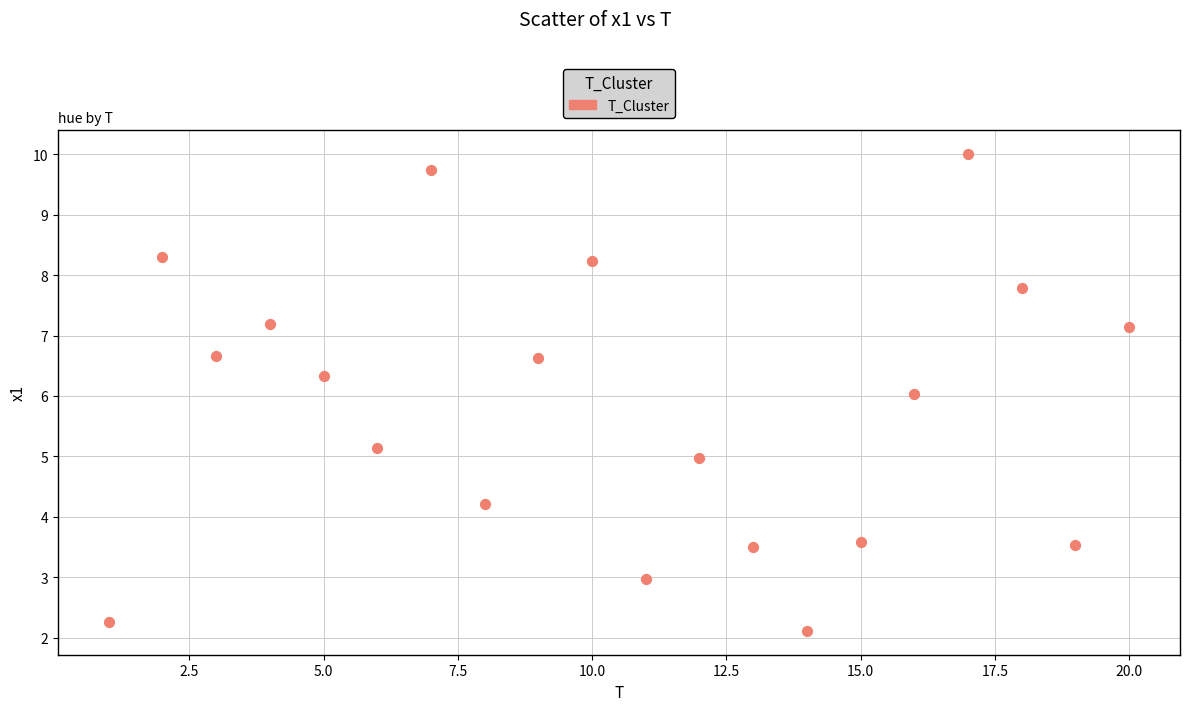

What is the range of Y values (max minus min)?

7.9